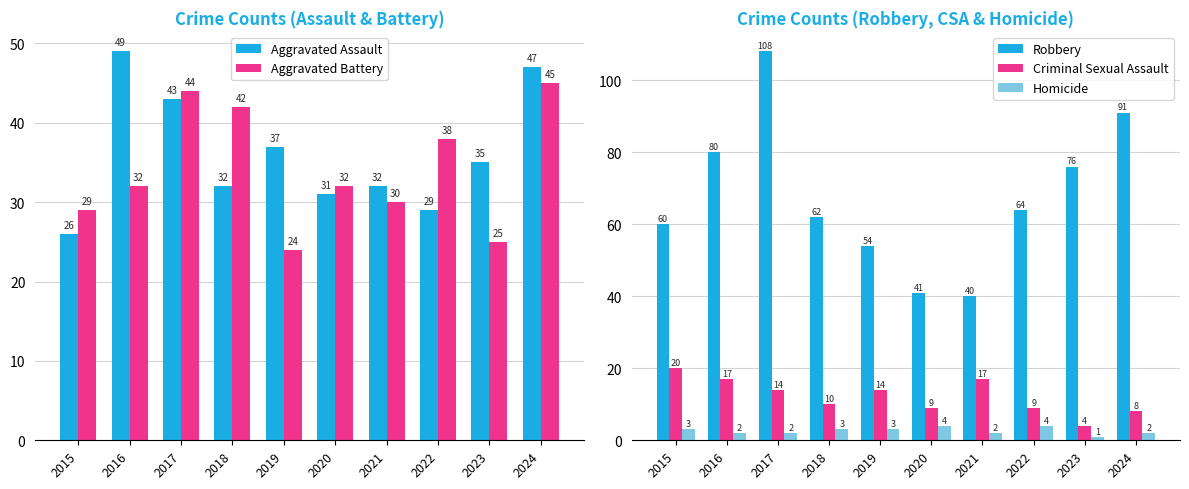

What is the total value across all series at 2024?

193